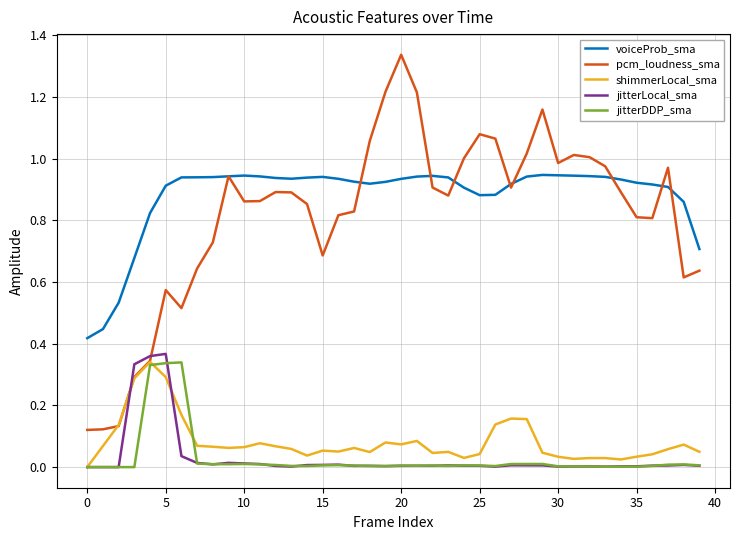

Which series has the widest spread of values?

pcm_loudness_sma